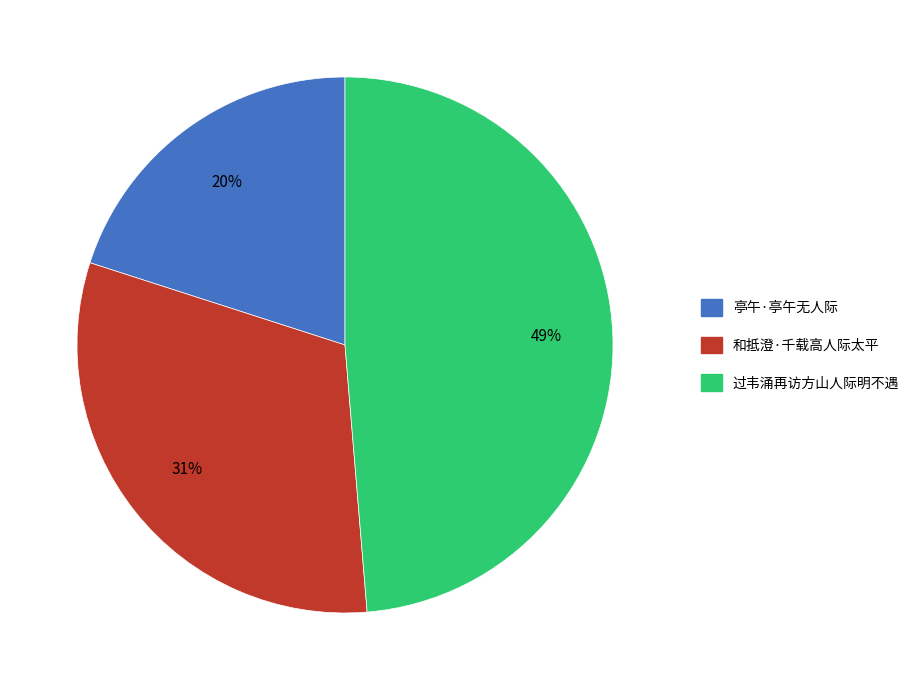

What is the largest slice in the pie chart?

过韦涌再访方山人际明不遇